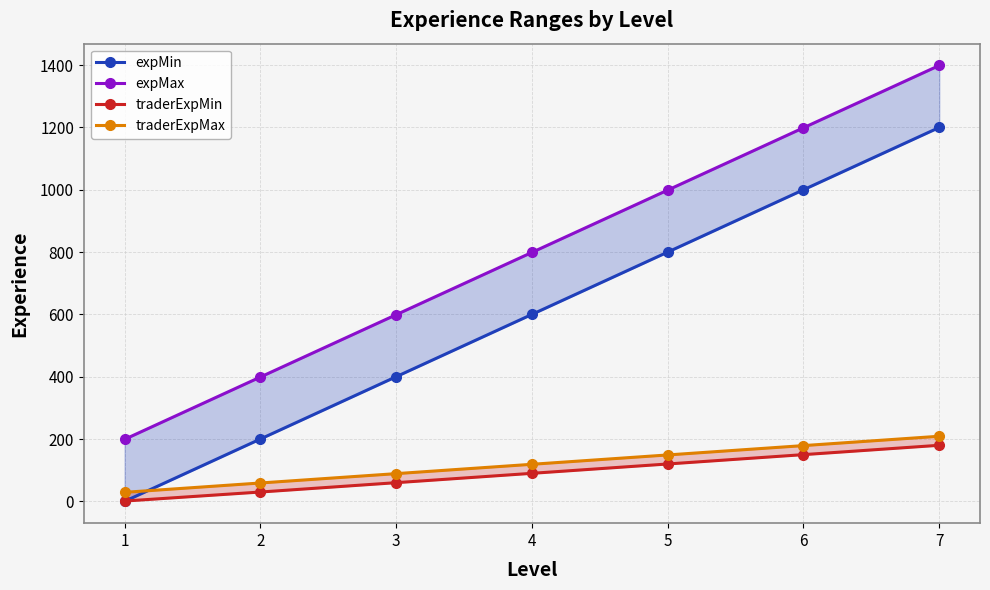

Which series has the largest total across all categories?

expMax